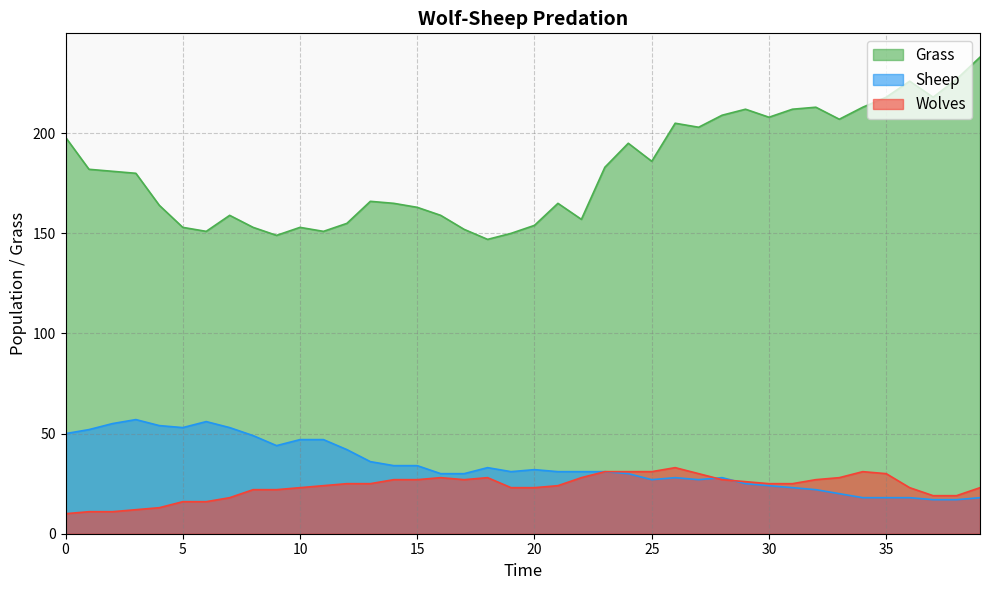

What is the value of the Wolves point at the 15th from the left?

27